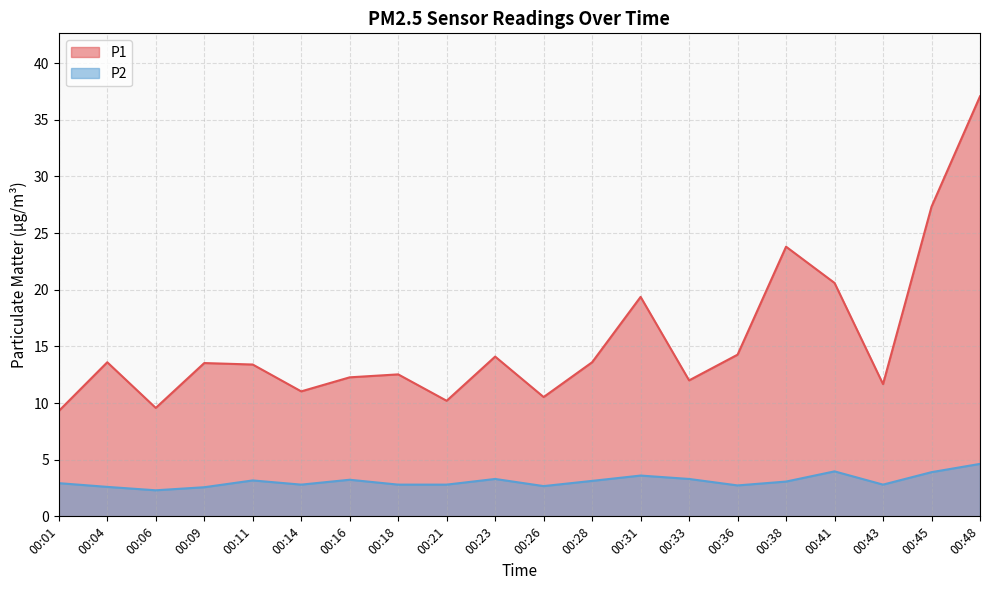

How many values in the P2 series are below 3?

10